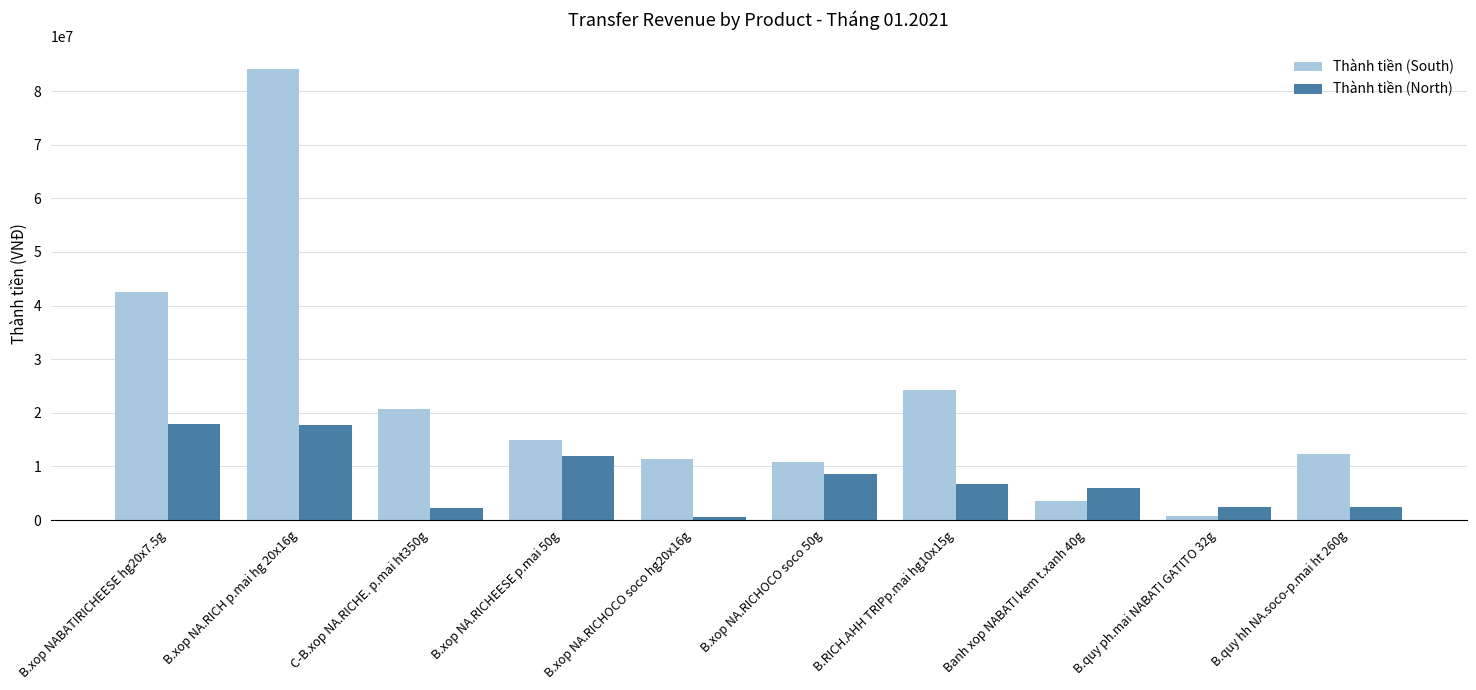

What is the lowest value of the Thành tiền (South) series?

792000.0